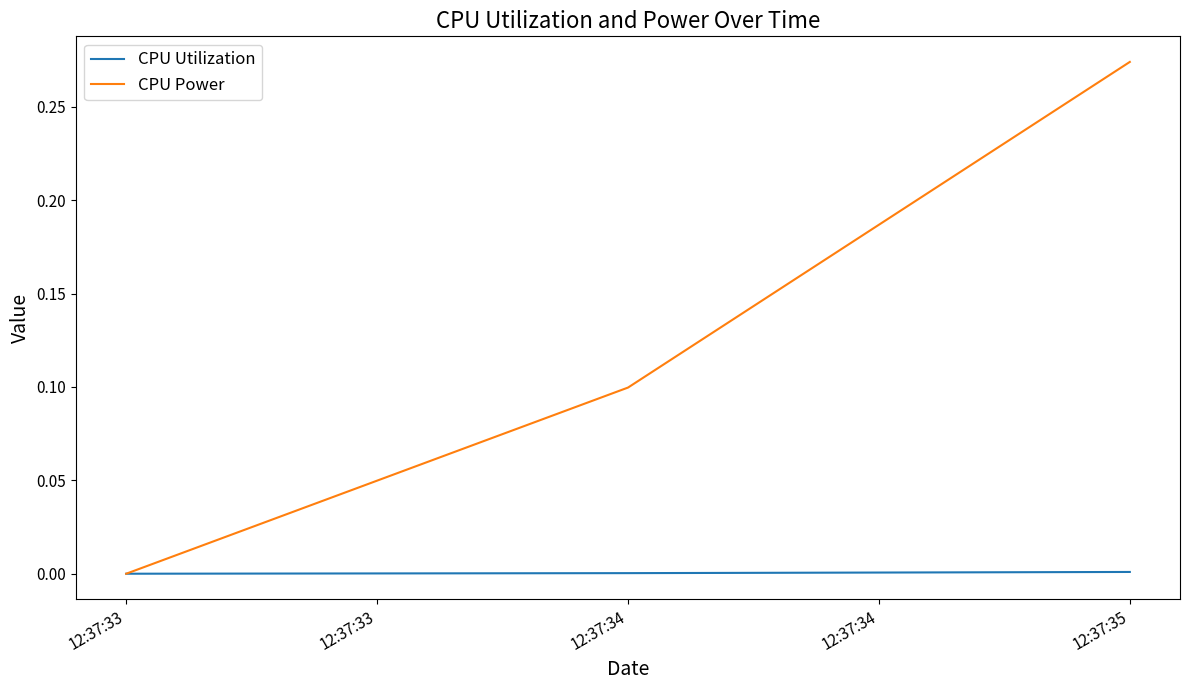

Which series has the widest spread of values?

CPU Power